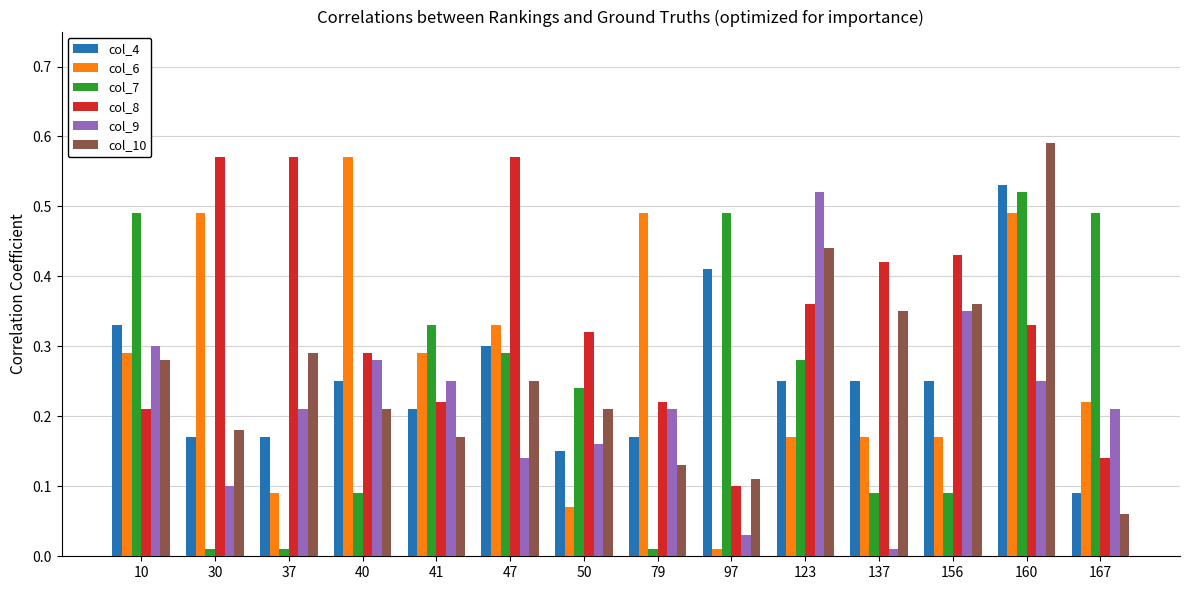

What is the sum of all col_10 values?

3.6